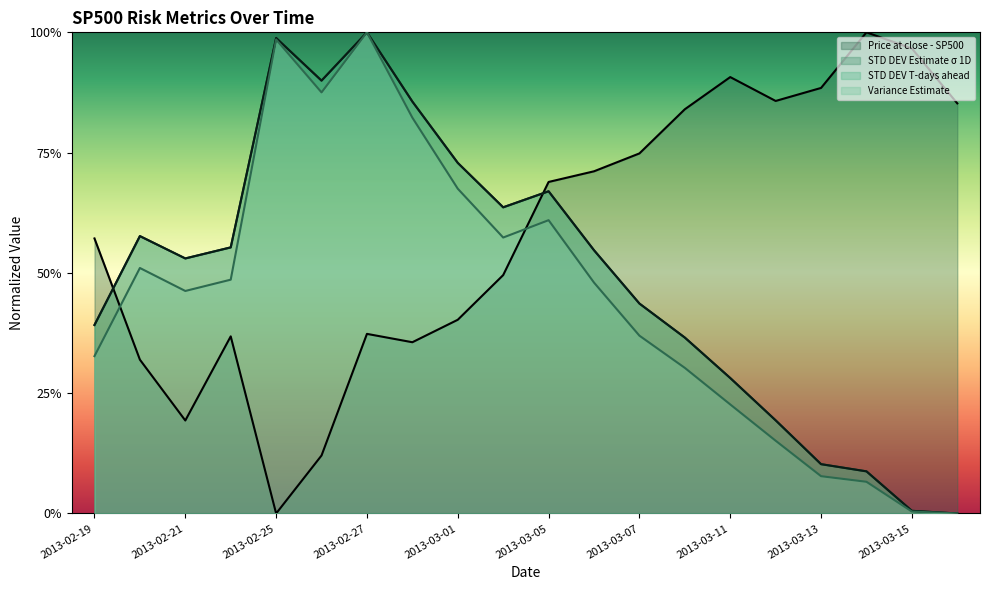

Which series ends up on top after the final intersection of STD DEV T-days ahead and Price at close - SP500?

Price at close - SP500